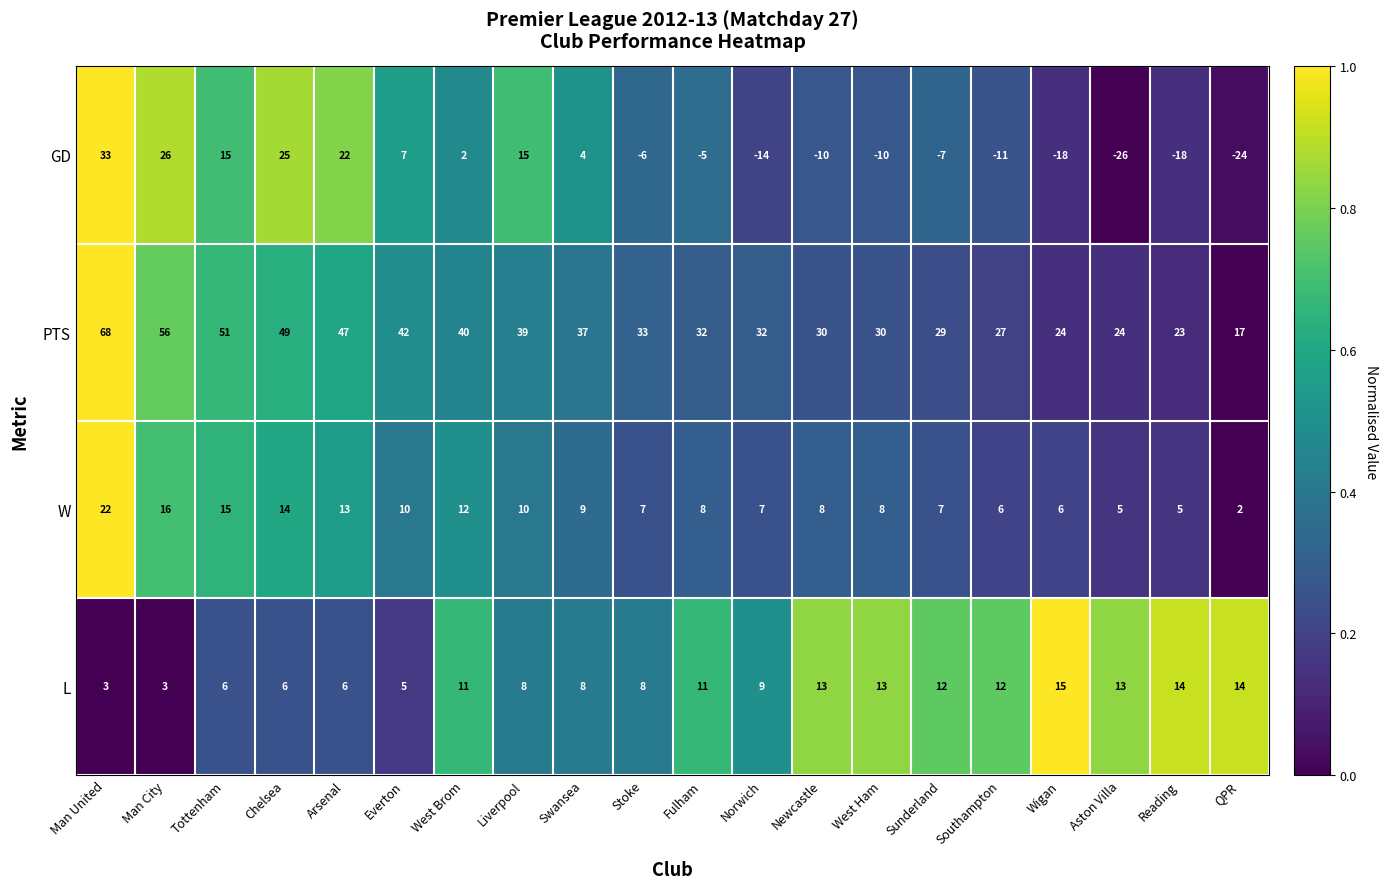

Is it true that GD equals 7 at Everton?

True